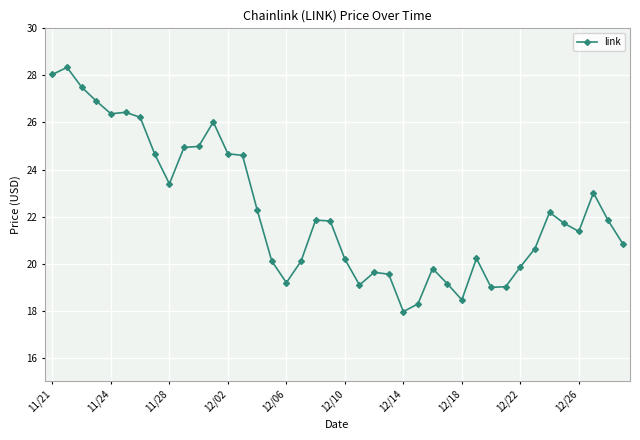

What is the value of the 29th point from the left?

18.5